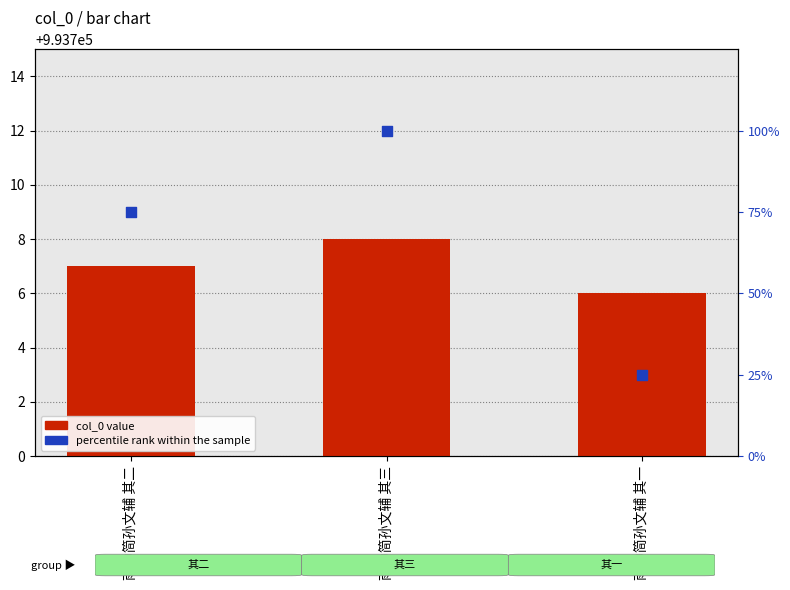

Which series has the widest spread of Y values?

percentile rank within the sample